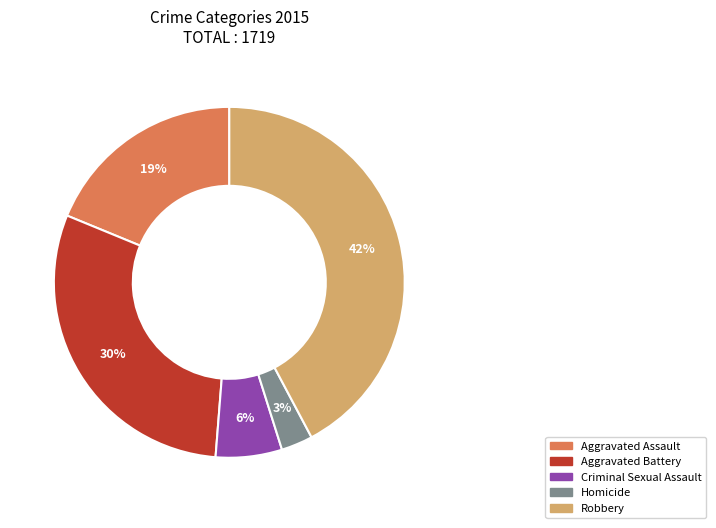

Combined, do Aggravated Assault and Homicide account for over 50%?

No